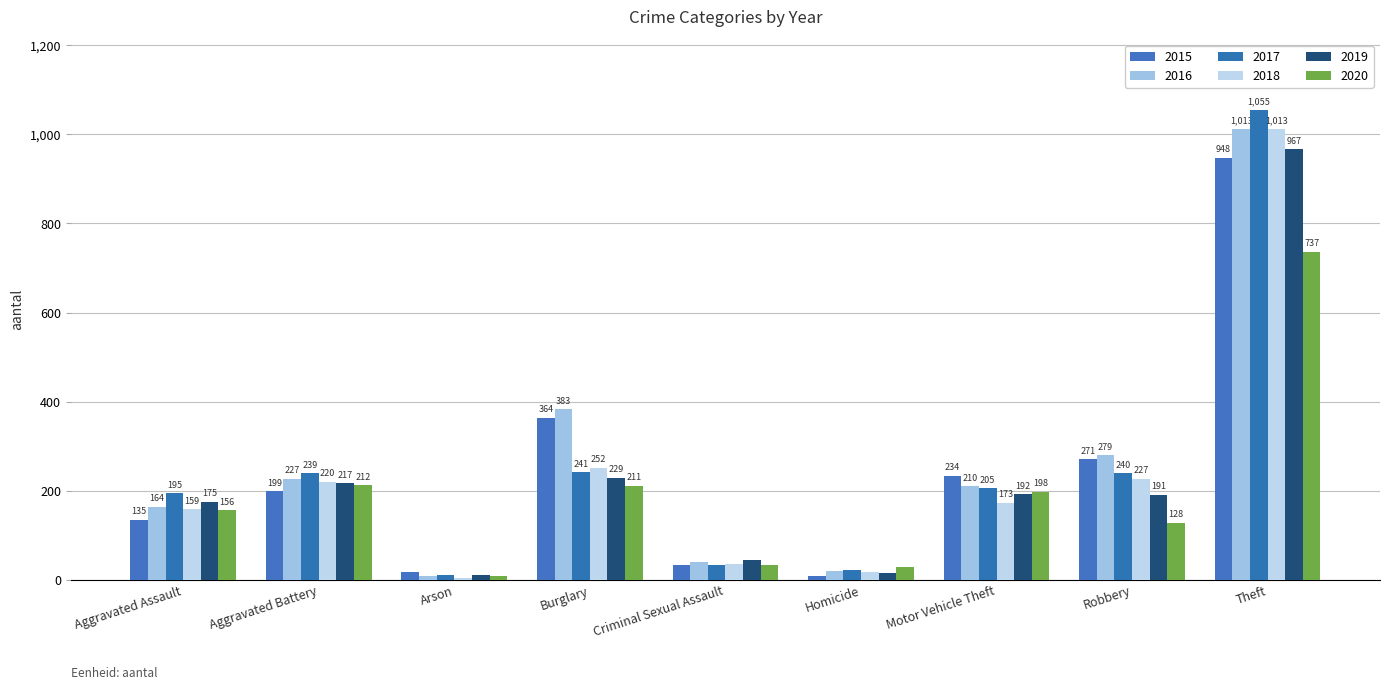

What is the sum of all 2018 values?

2103